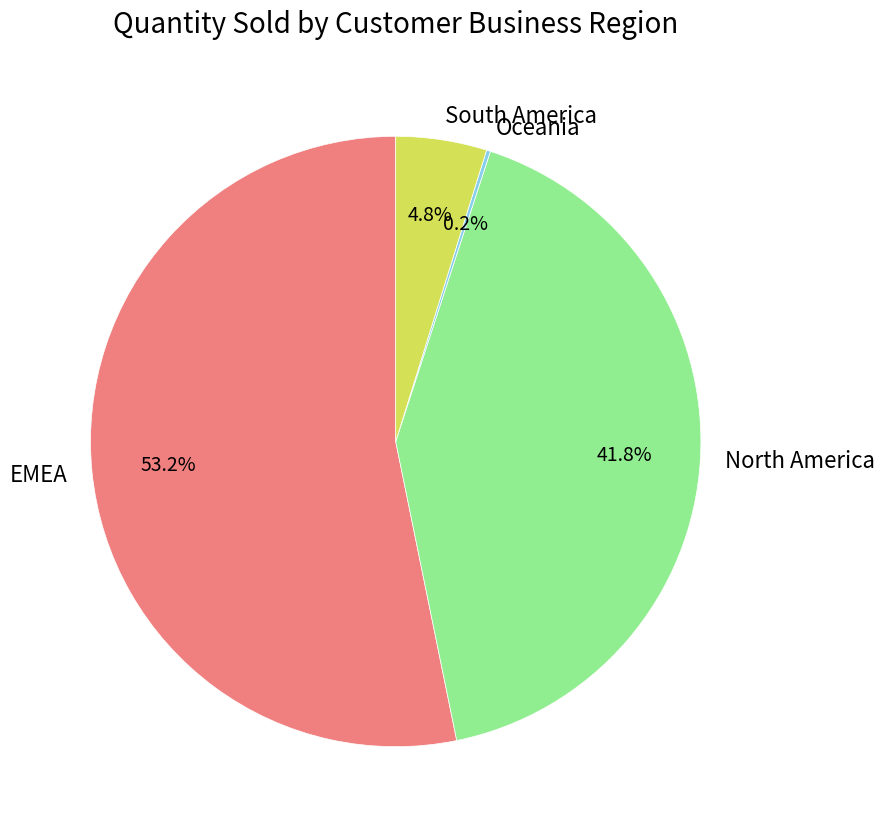

To the nearest percent, what percentage of the pie is North America?

42%